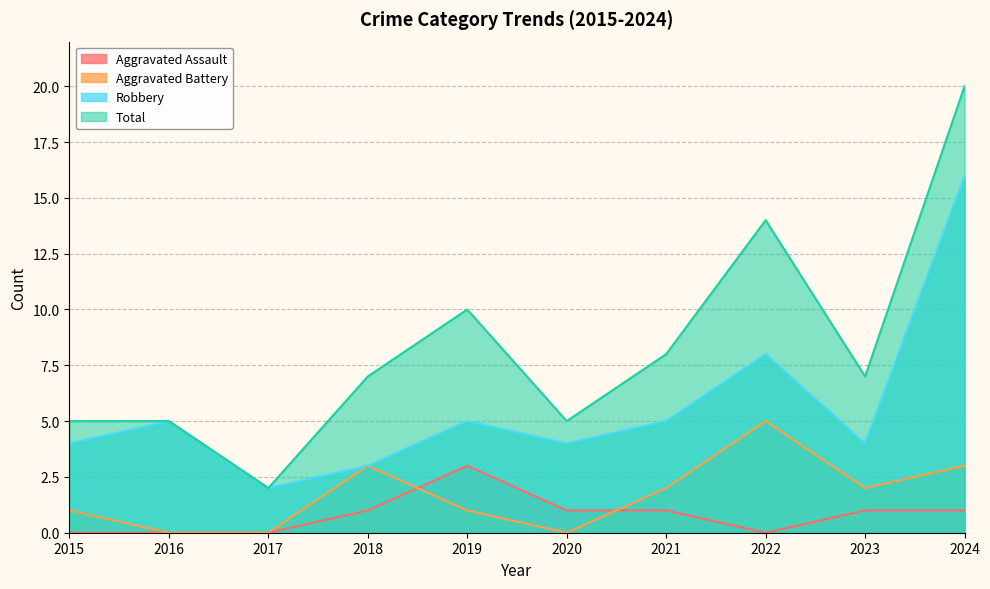

Which series has the widest spread of values?

Total